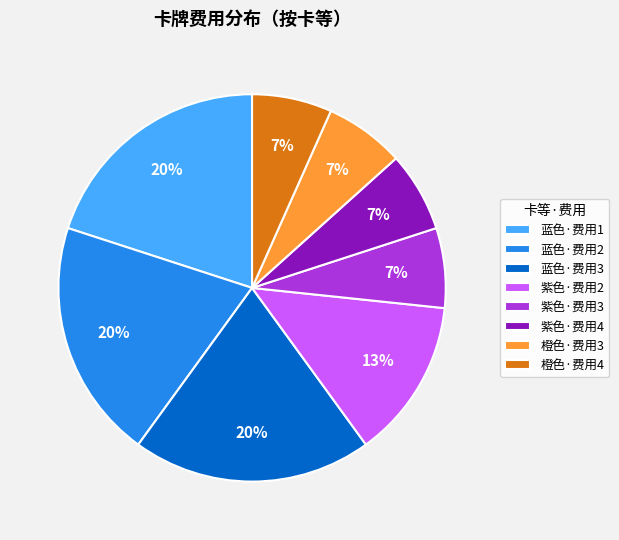

What is the ratio of the value at 紫色·费用4 to the value at 蓝色·费用3?

0.3